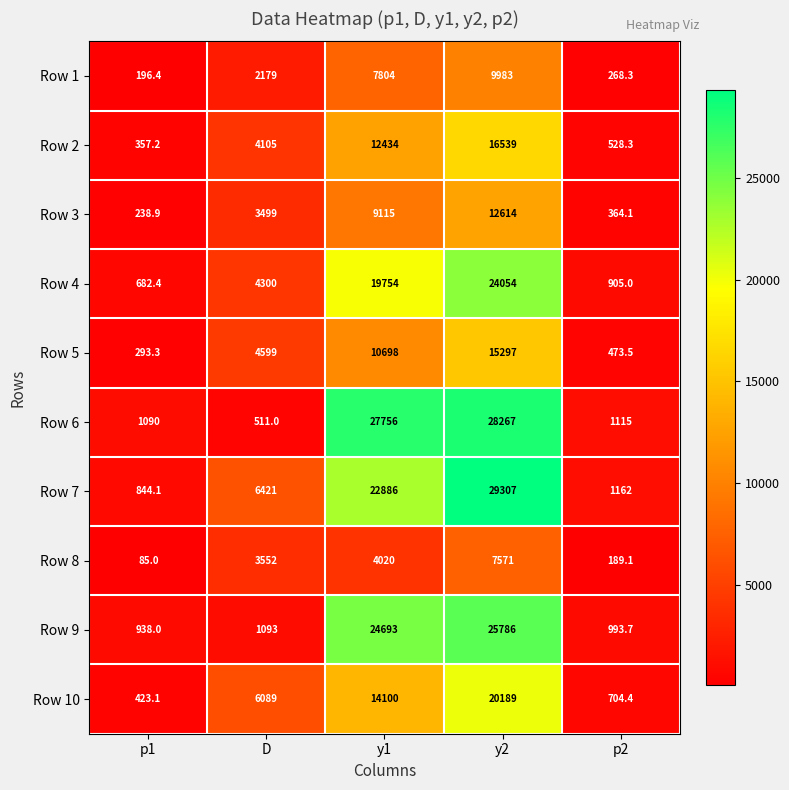

At which category is the sum across all series the highest?

y2